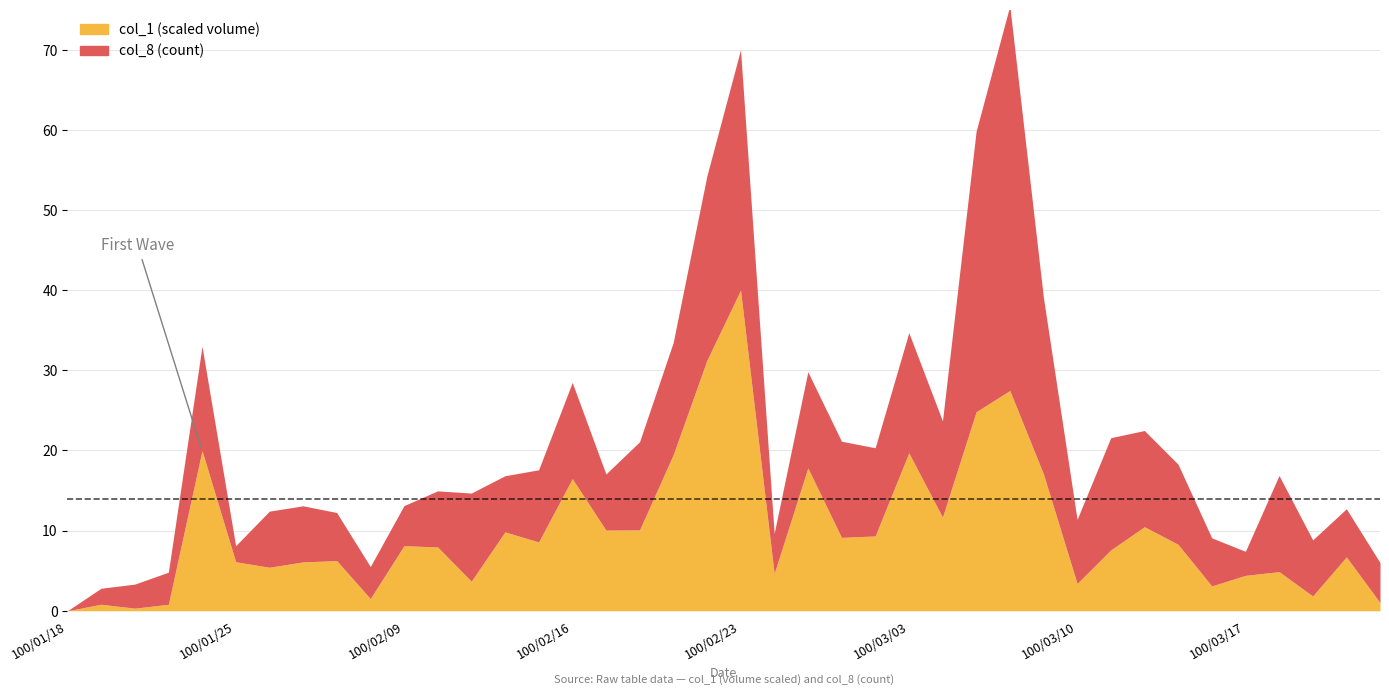

At which label is the value closest to 20?

100/01/24